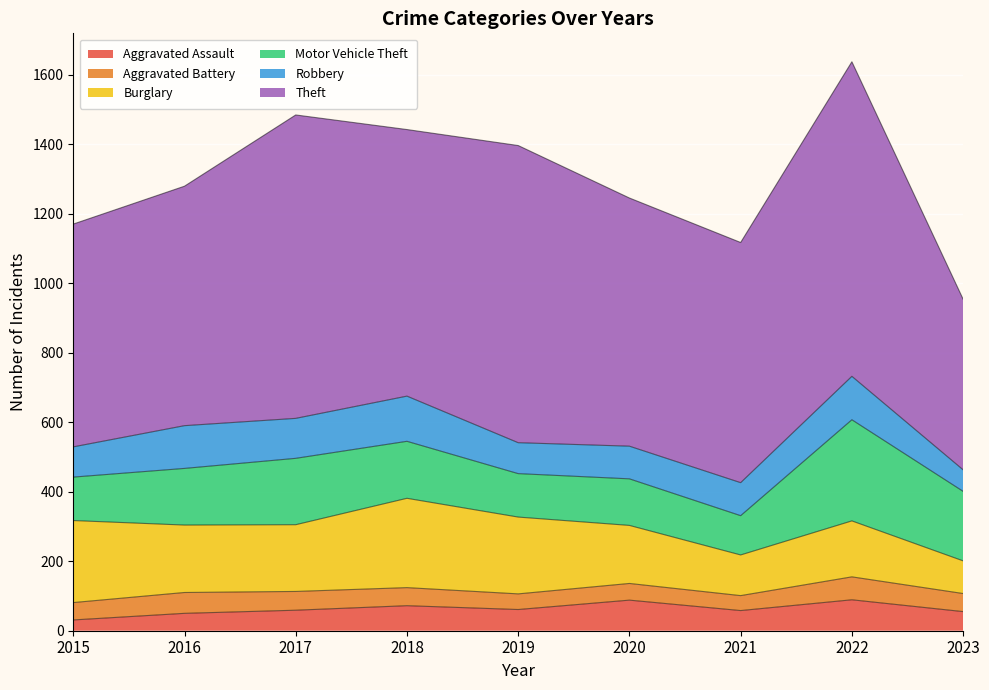

True or false: Aggravated Battery and Theft intersect in this chart.

False